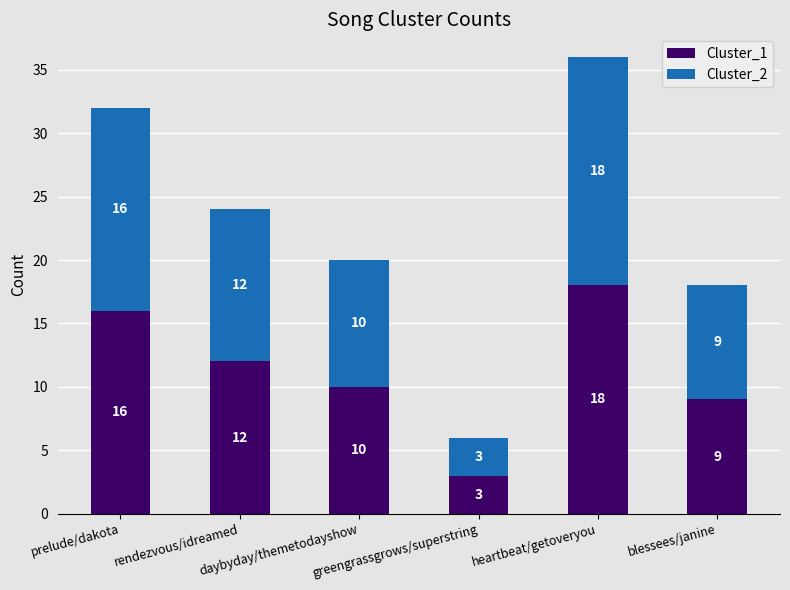

What is the difference between the maximum and second lowest values in the Cluster_1 series?

9